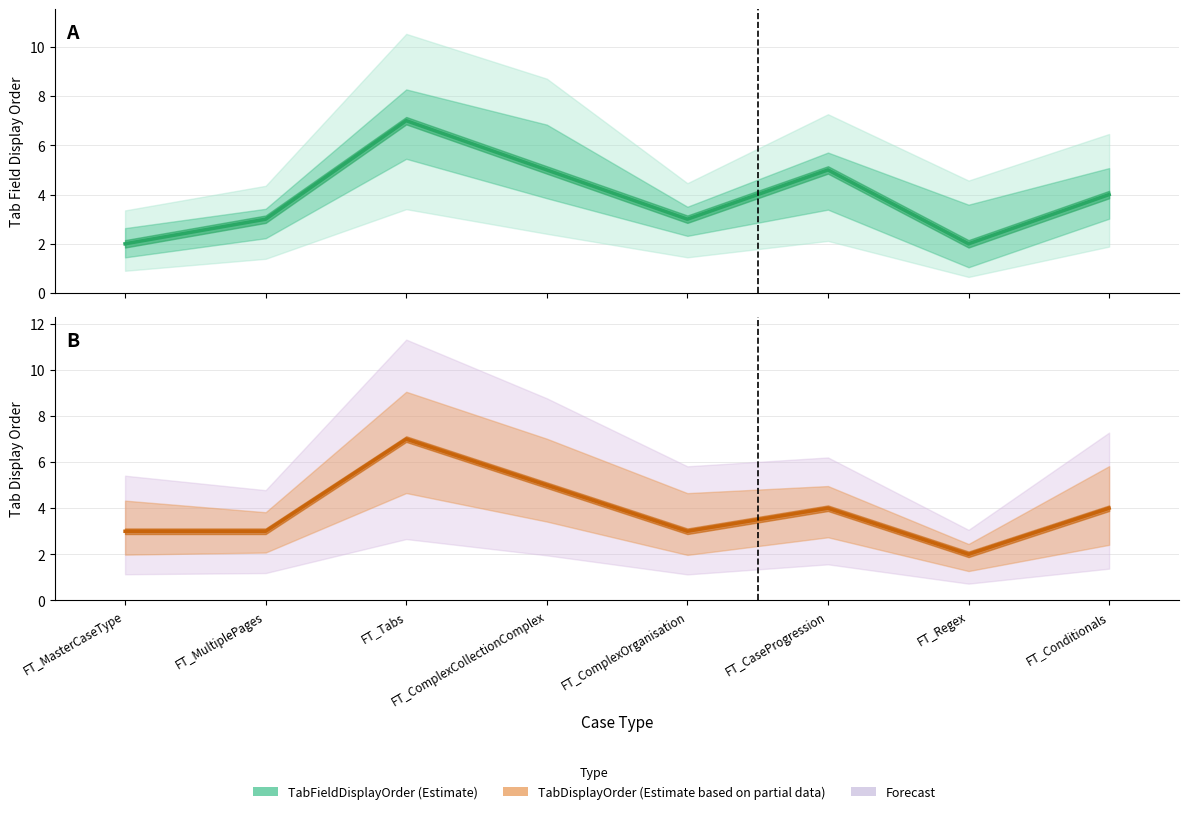

True or false: TabDisplayOrder and TabFieldDisplayOrder intersect in this chart.

False